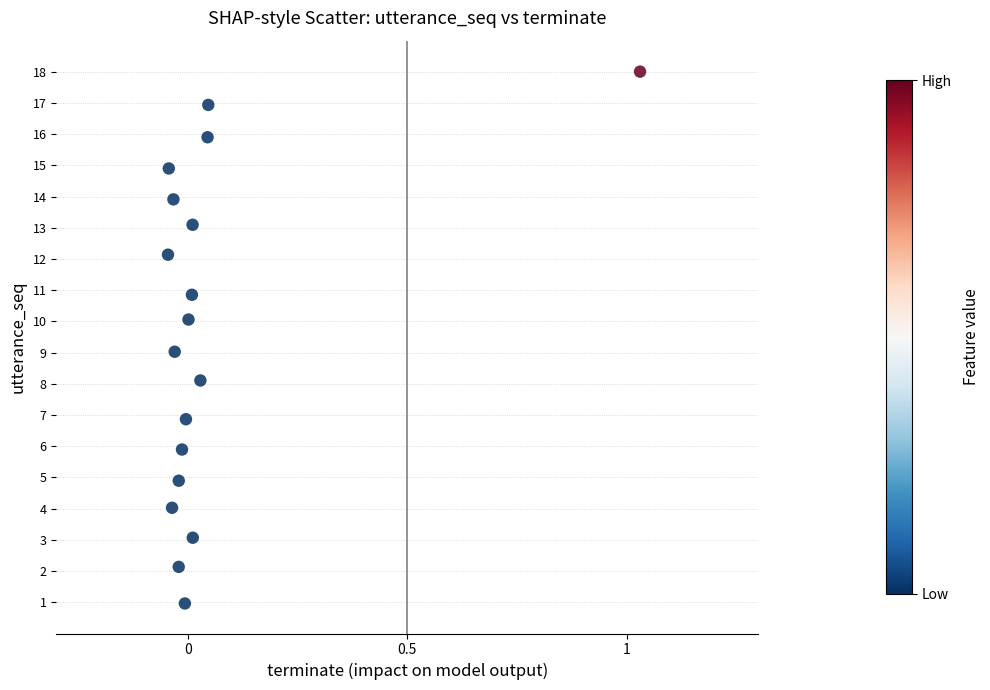

What is the range of X values (max minus min)?

1.1